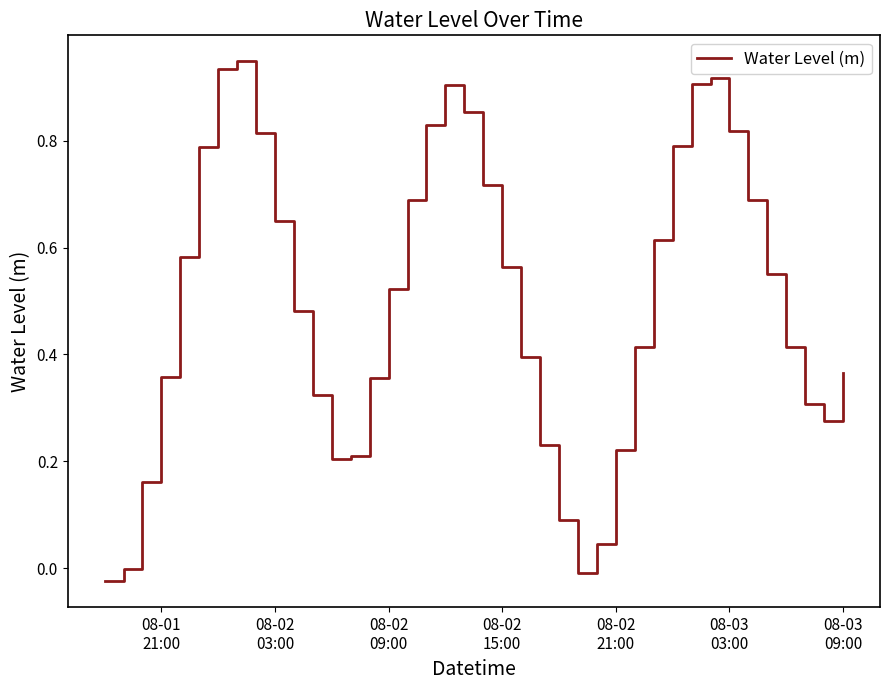

What is the difference between the maximum and minimum values?

1.0